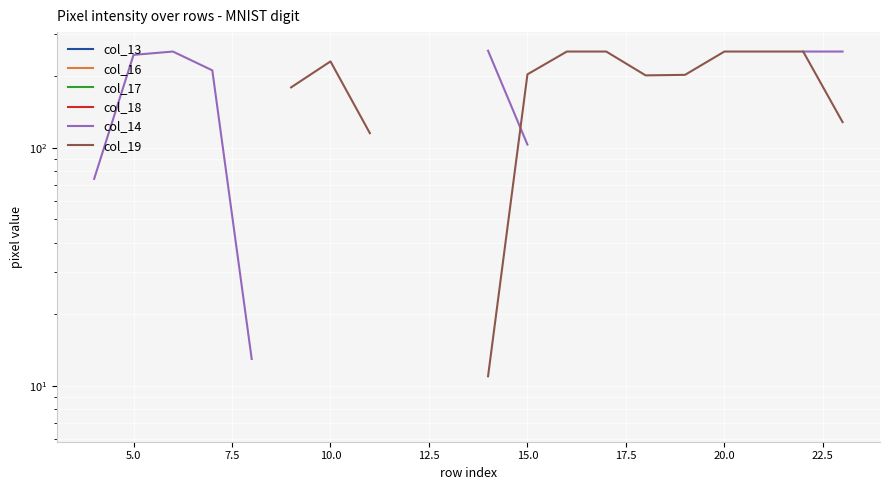

At which category does col_19 reach its first local peak?

10